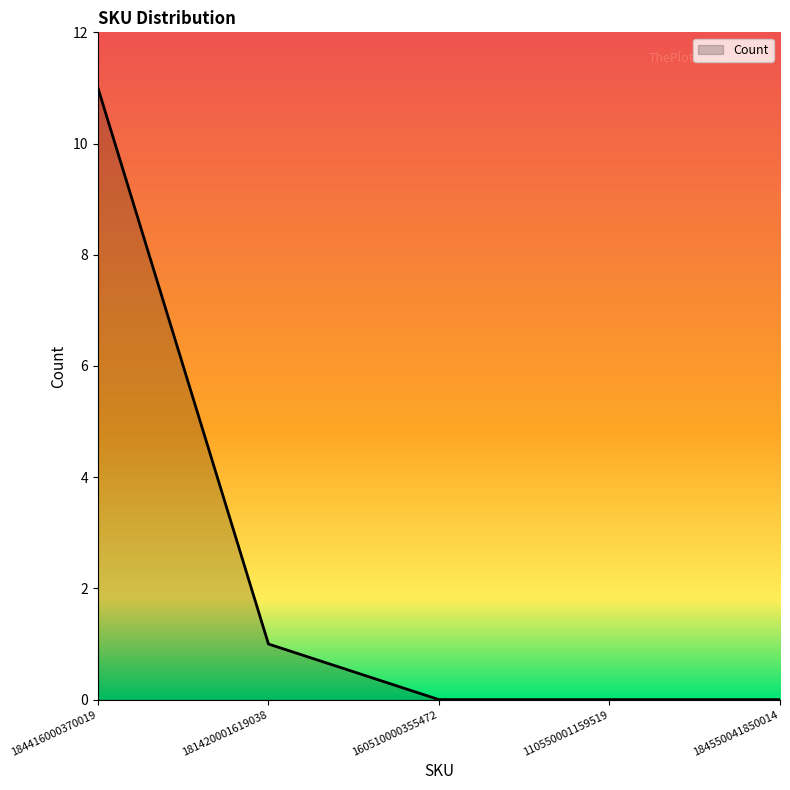

Which label corresponds to the largest value in the chart?

184416000370019